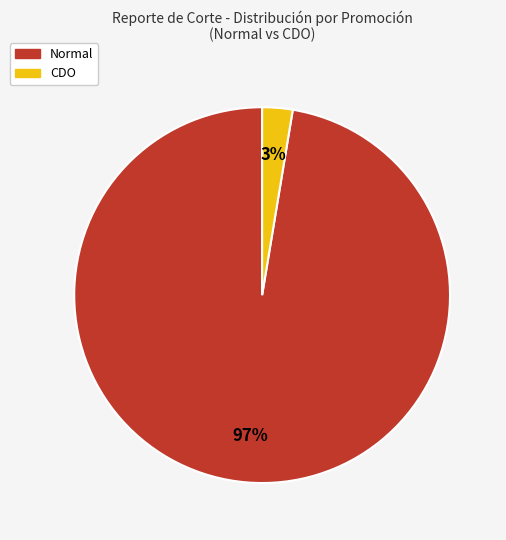

Does Normal account for over 50% of the chart?

Yes